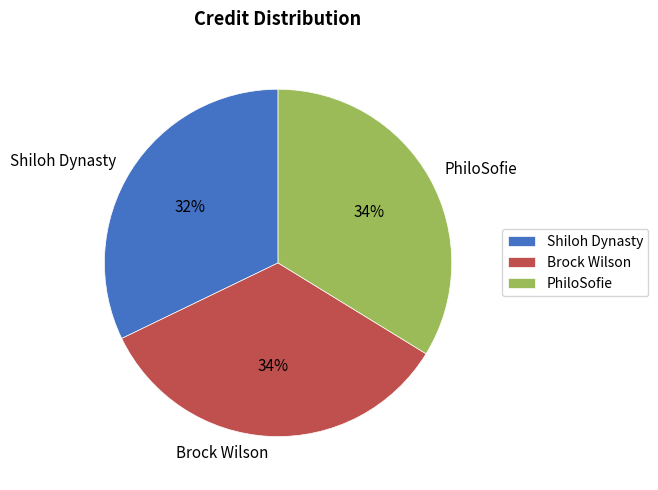

How many slices are in this pie chart?

3